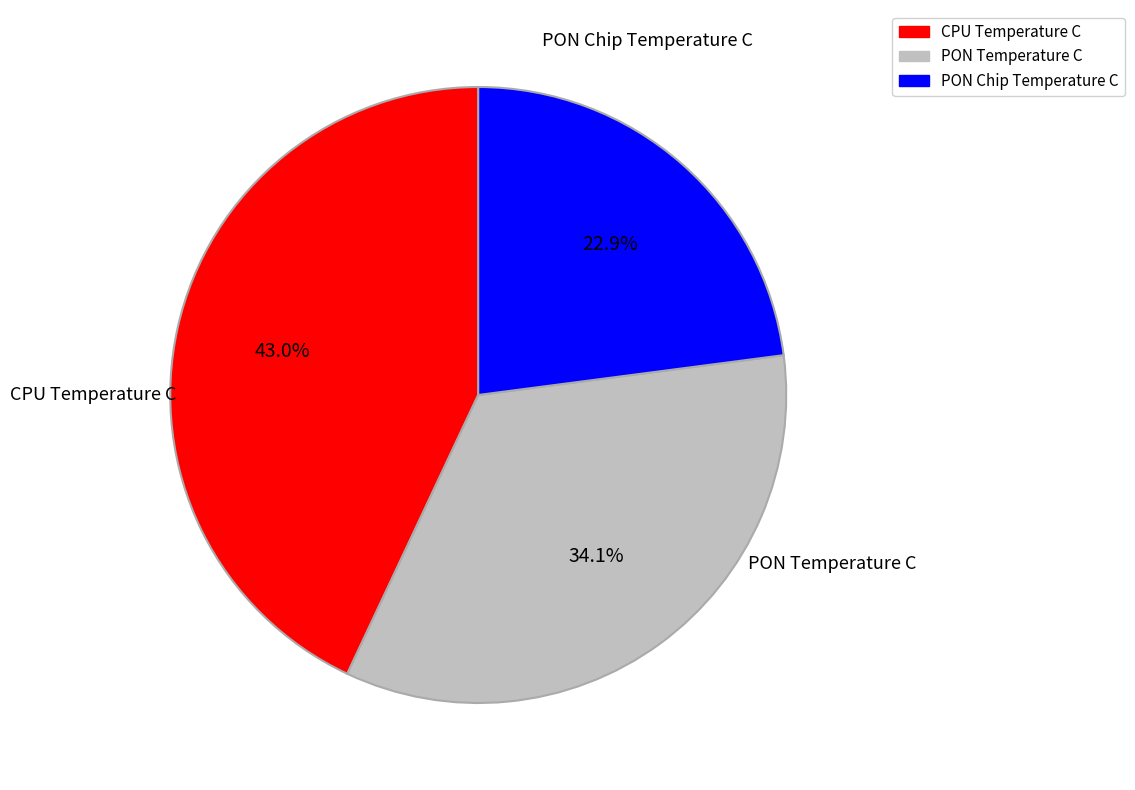

Is the sum of CPU Temperature C and PON Chip Temperature C greater than half?

Yes